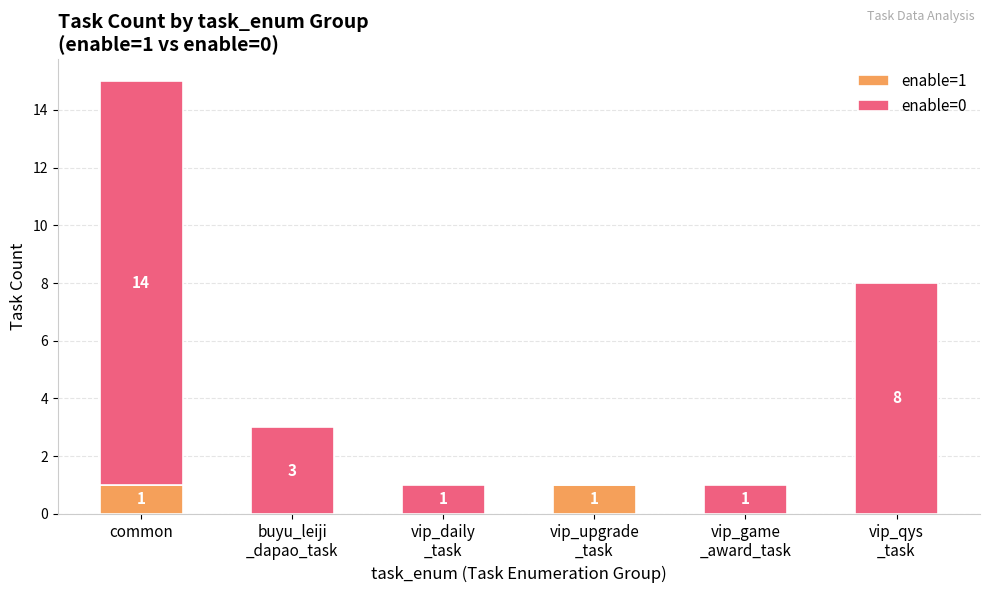

How many data points in enable=1 are above 0?

2